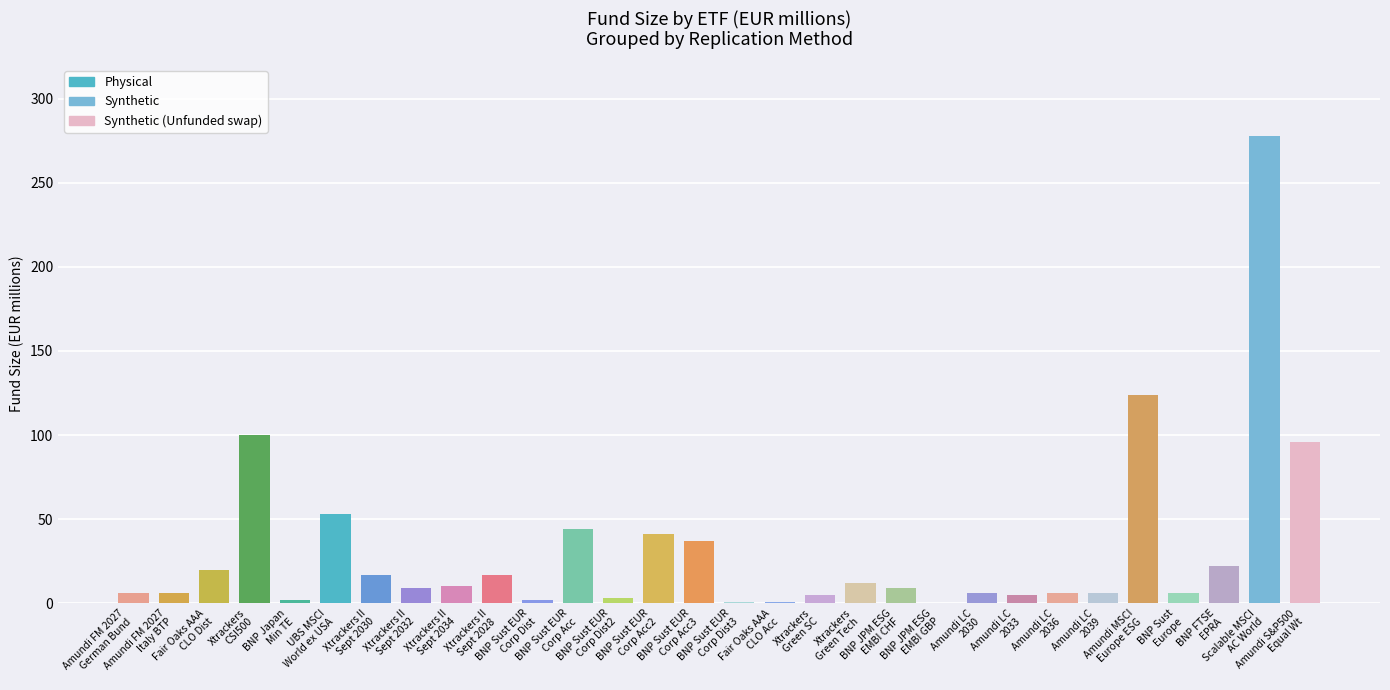

What is the sum of the values at Xtrackers
Green Tech and Amundi LC
2036?

18